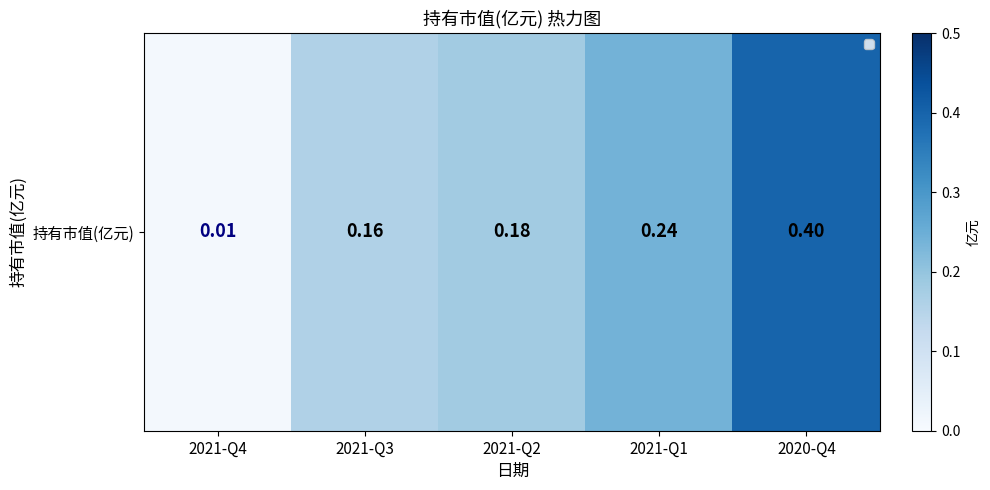

The value at 2021-Q2 is 0.2. True or false?

True